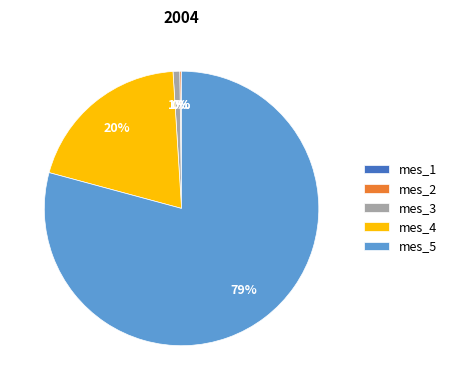

Is it true that mes_3 is 1% of the pie?

True